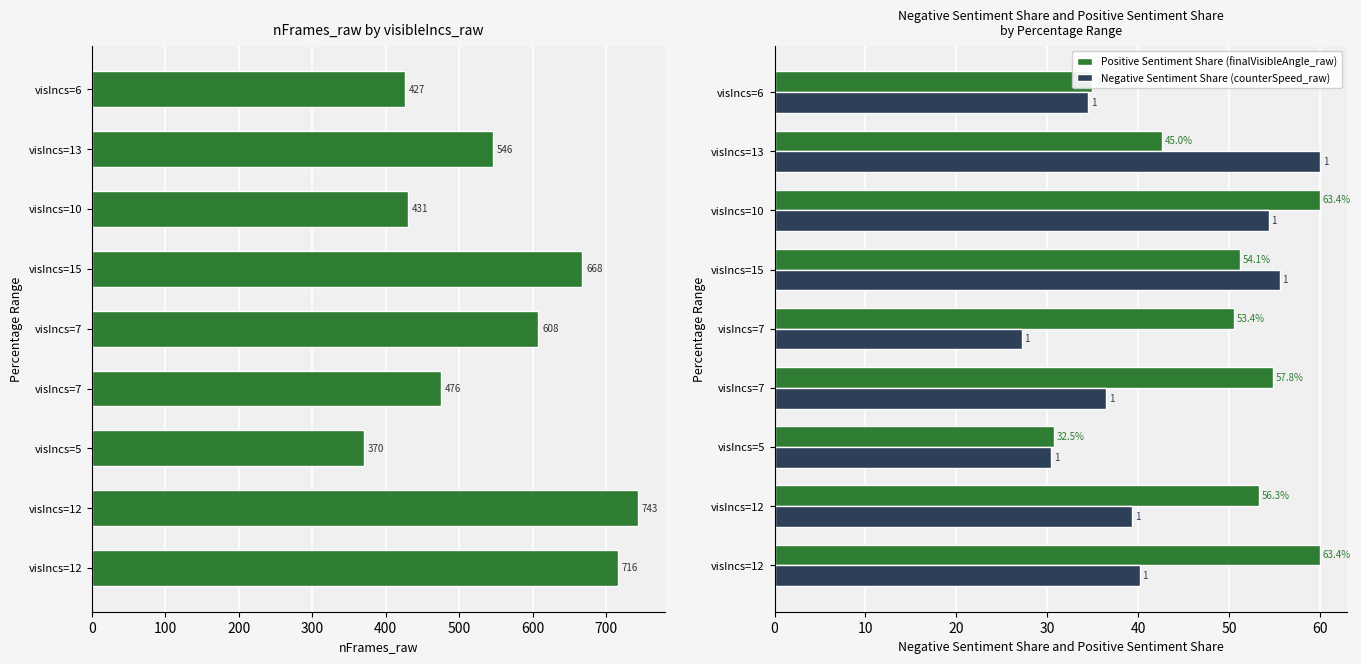

At how many categories does at least one series exceed 434?

6